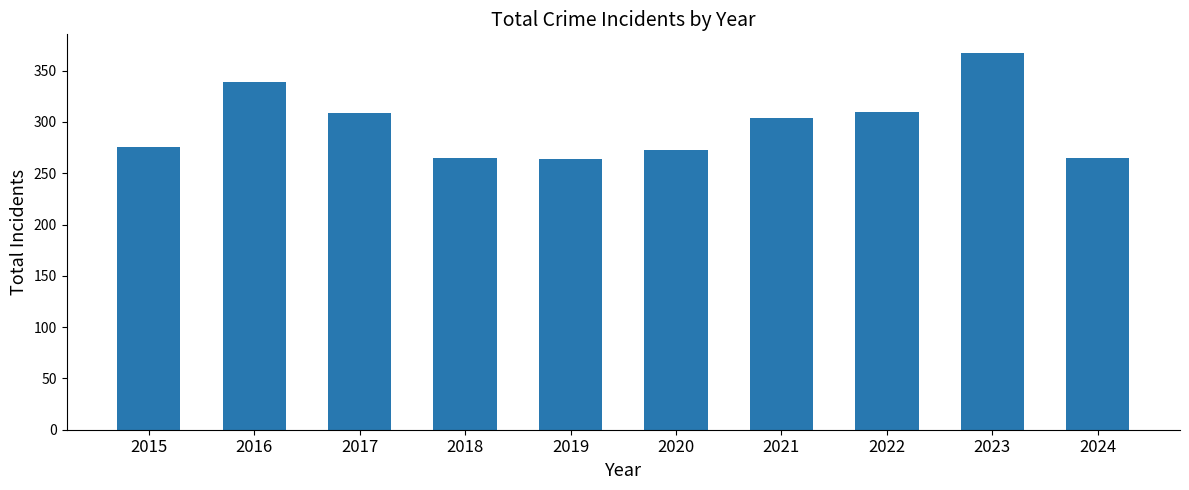

What is the maximum value shown in the chart?

367